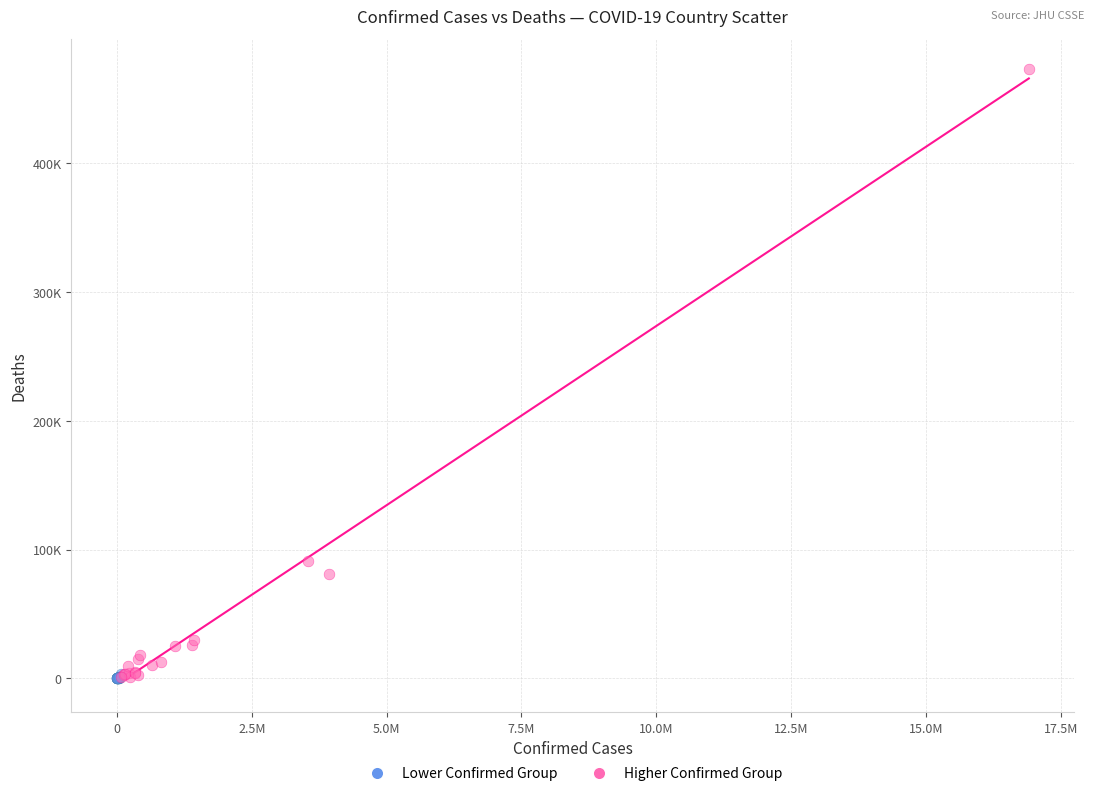

What are all the series names shown in the legend?

Lower Confirmed Group, Higher Confirmed Group